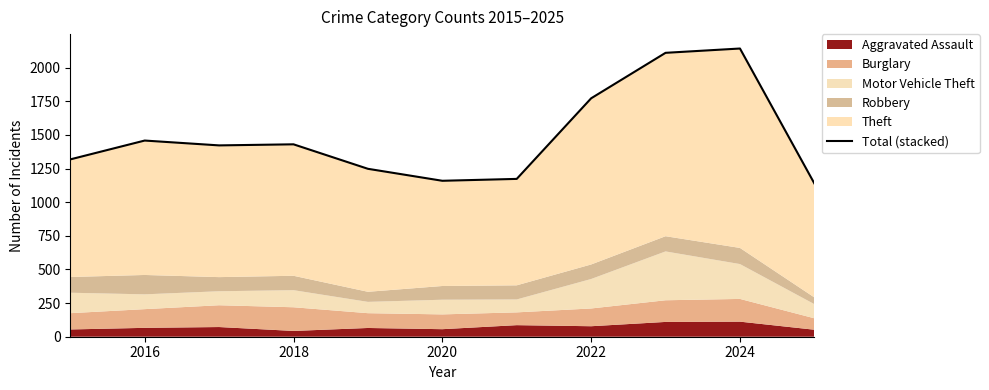

Where does the data first go above 1422?

2016